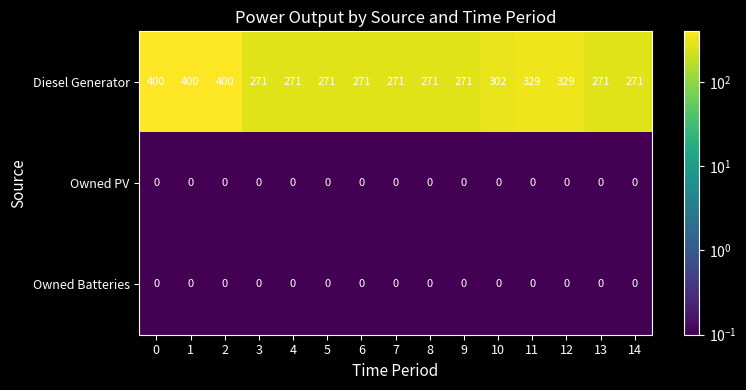

What is the sum of the Diesel Generator values at 0 and 7?

671